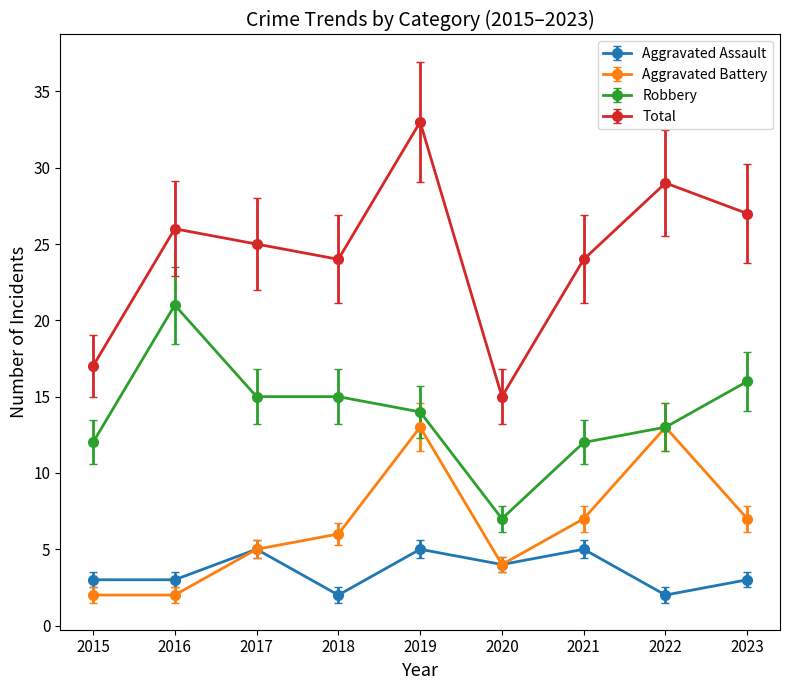

Reading right to left, extract all data points from this chart.

Aggravated Assault: 2023=3	2022=2	2021=5	2020=4	2019=5	2018=2	2017=5	2016=3	2015=3
Aggravated Battery: 2023=7	2022=13	2021=7	2020=4	2019=13	2018=6	2017=5	2016=2	2015=2
Robbery: 2023=16	2022=13	2021=12	2020=7	2019=14	2018=15	2017=15	2016=21	2015=12
Total: 2023=27	2022=29	2021=24	2020=15	2019=33	2018=24	2017=25	2016=26	2015=17